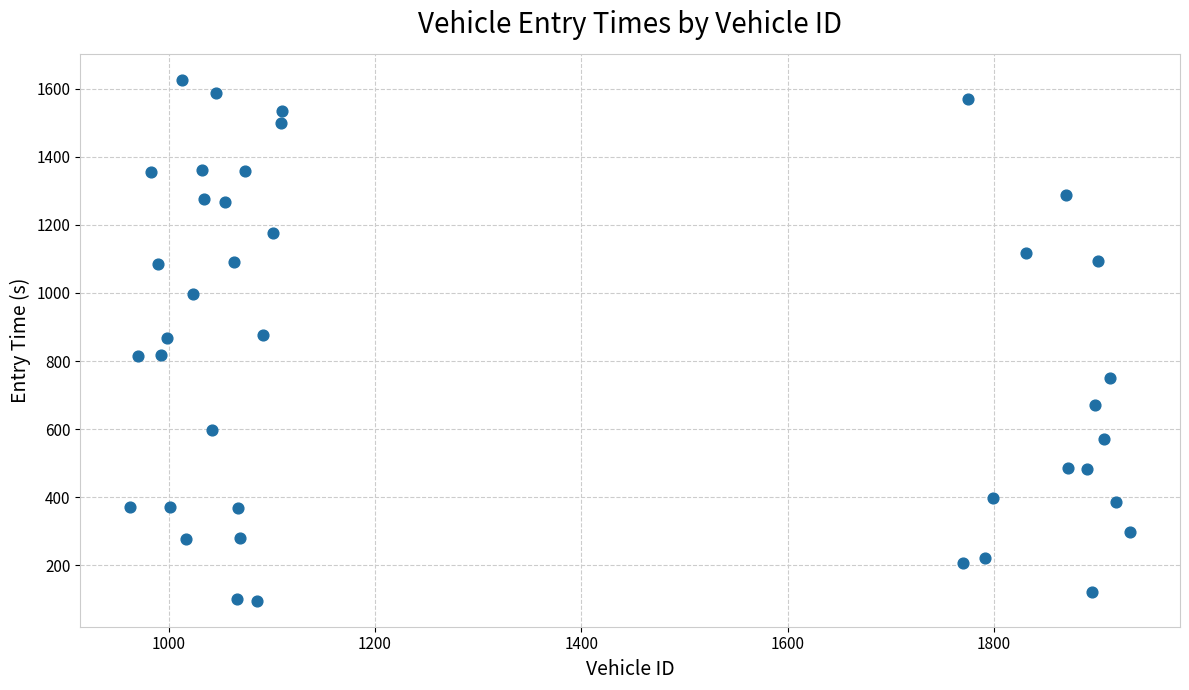

What is the range of Y values (max minus min)?

1530.2